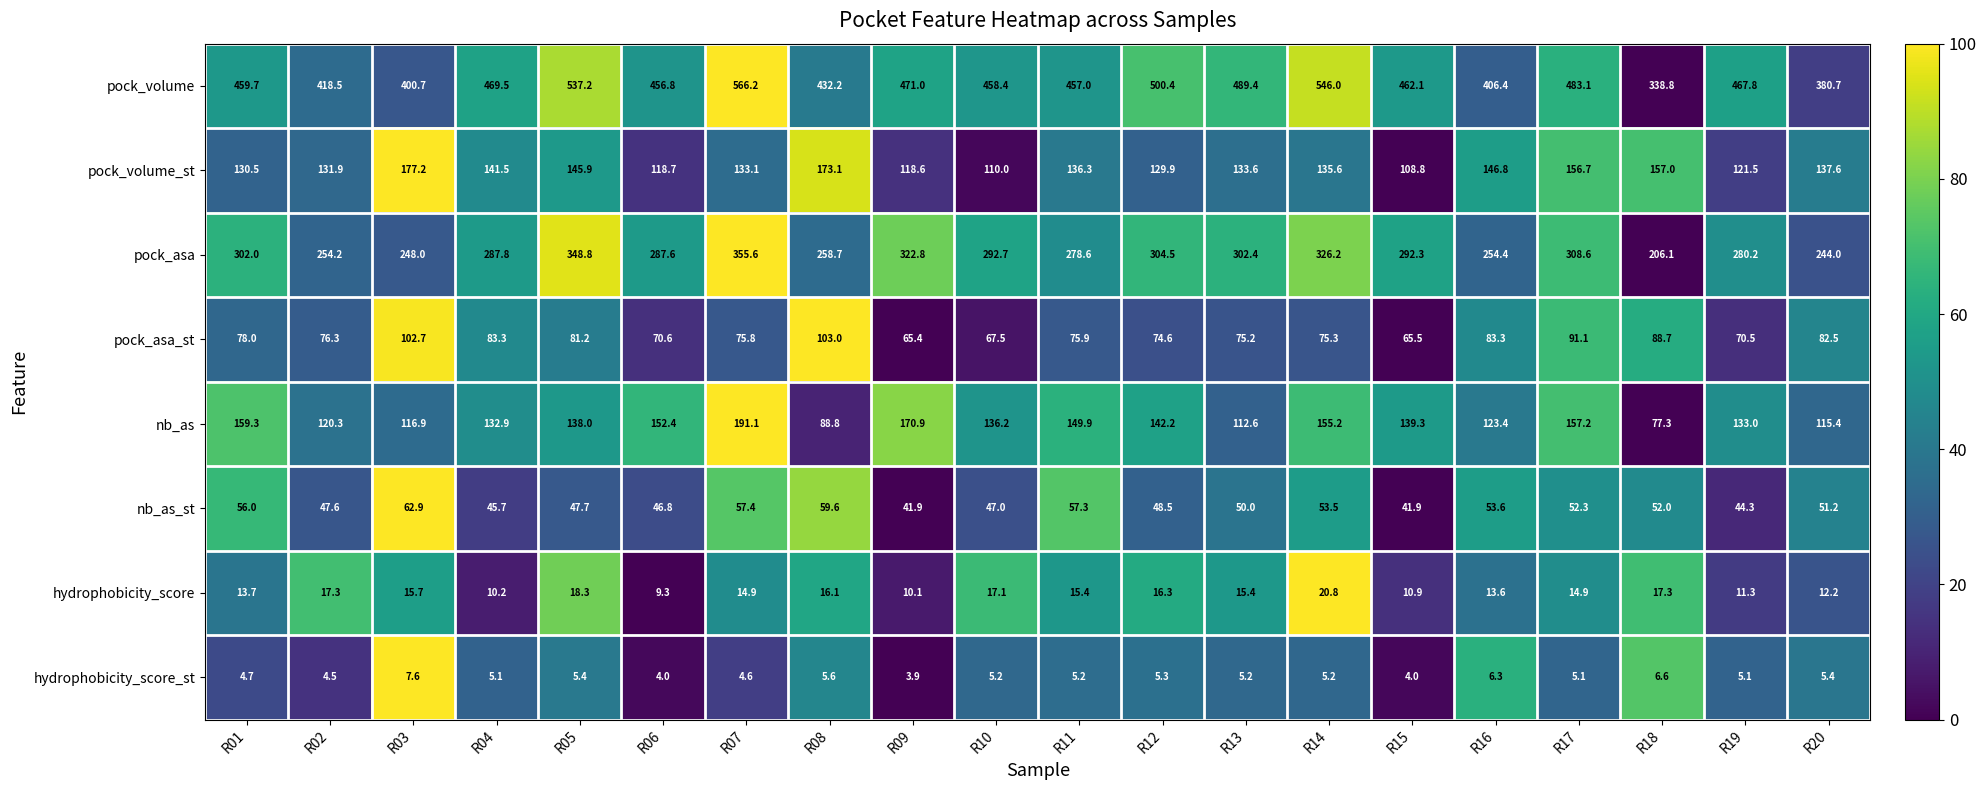

Which series changed the most between R12 and R20?

pock_volume